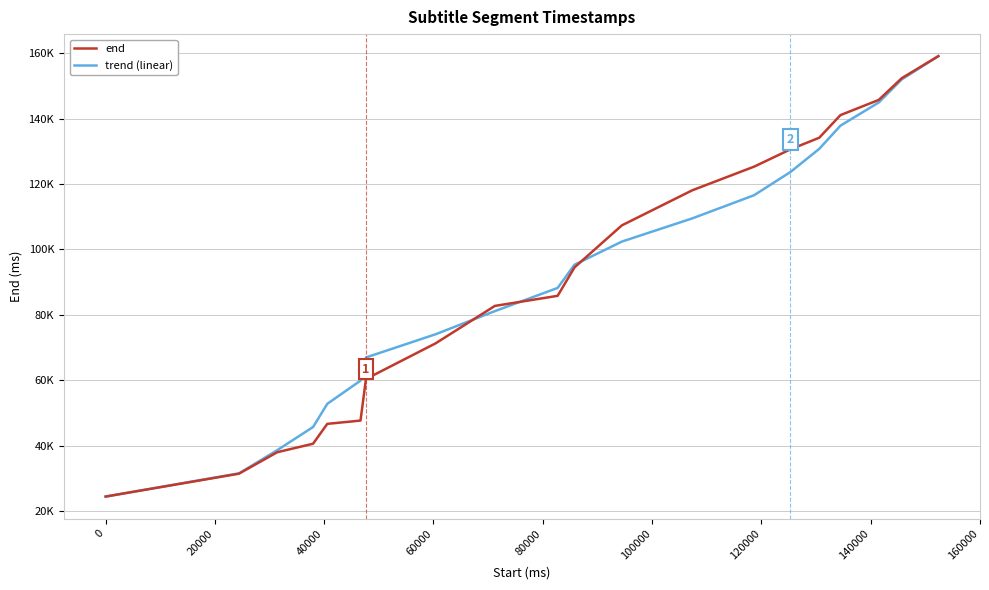

What are all the series names shown in the legend?

end, trend (linear)